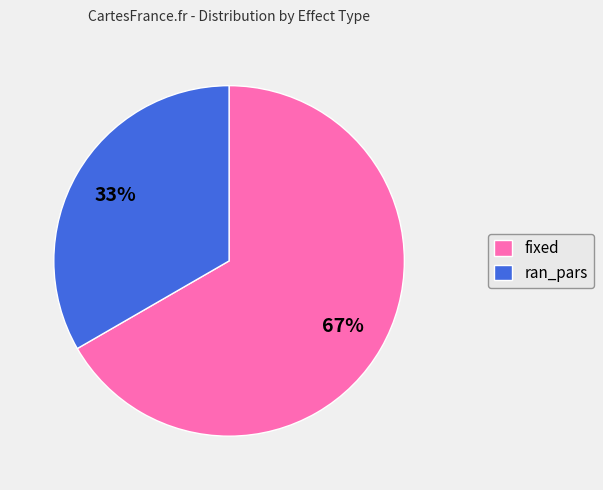

How many slices are in this pie chart?

2